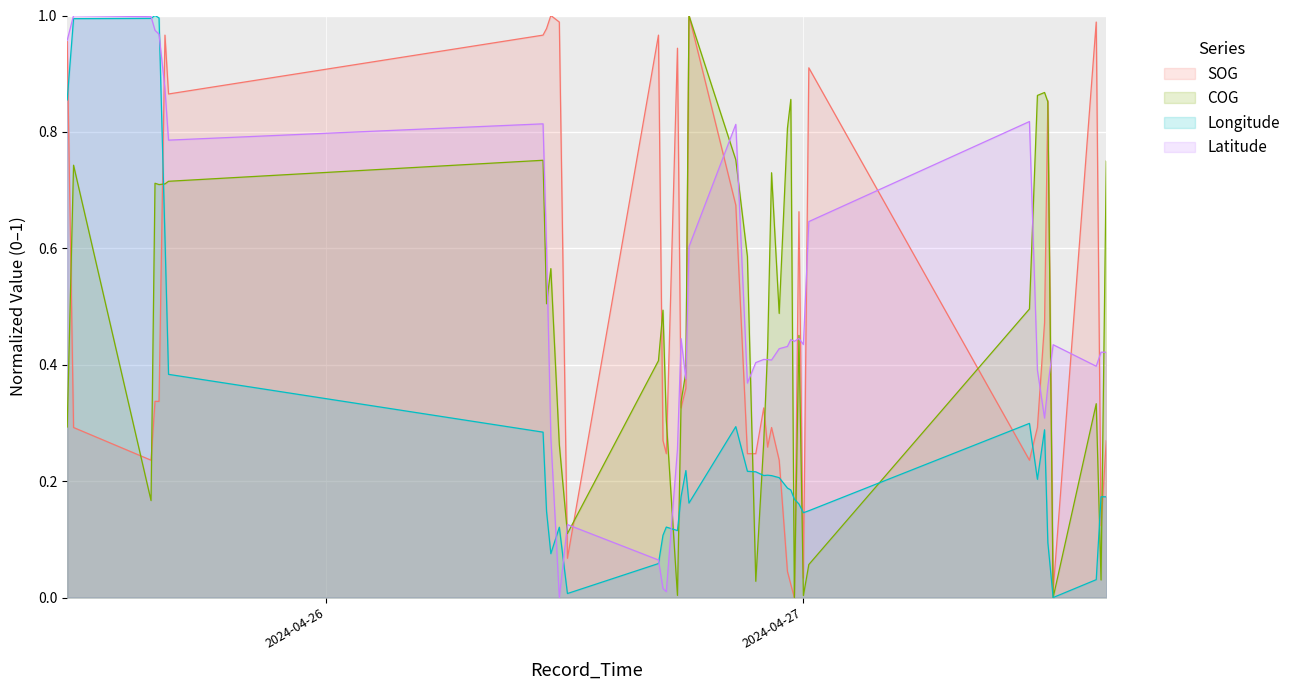

In SOG, how many points are higher than both neighbors (excluding endpoints)?

11